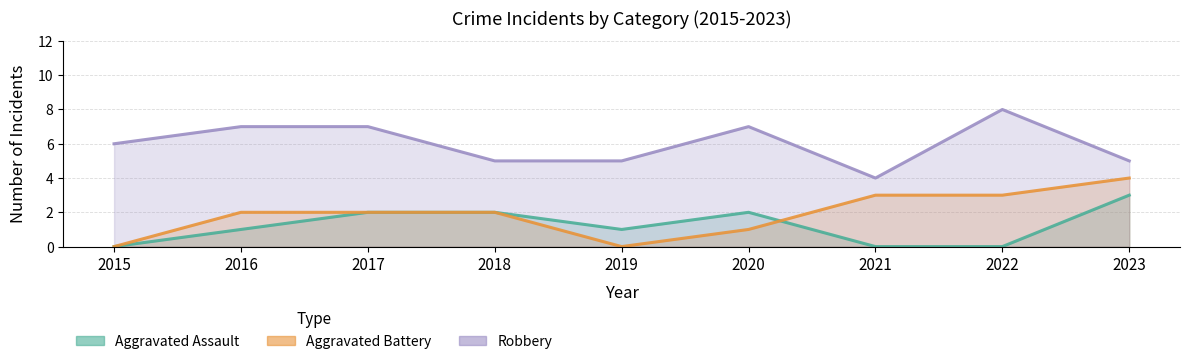

Between 2021 and 2016, which is larger?

2016